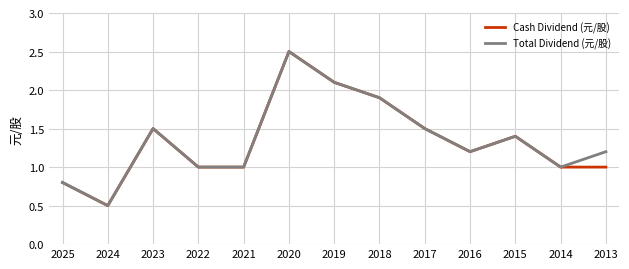

The value of Cash Dividend (元/股) at 2015 is 2.5. True or false?

False